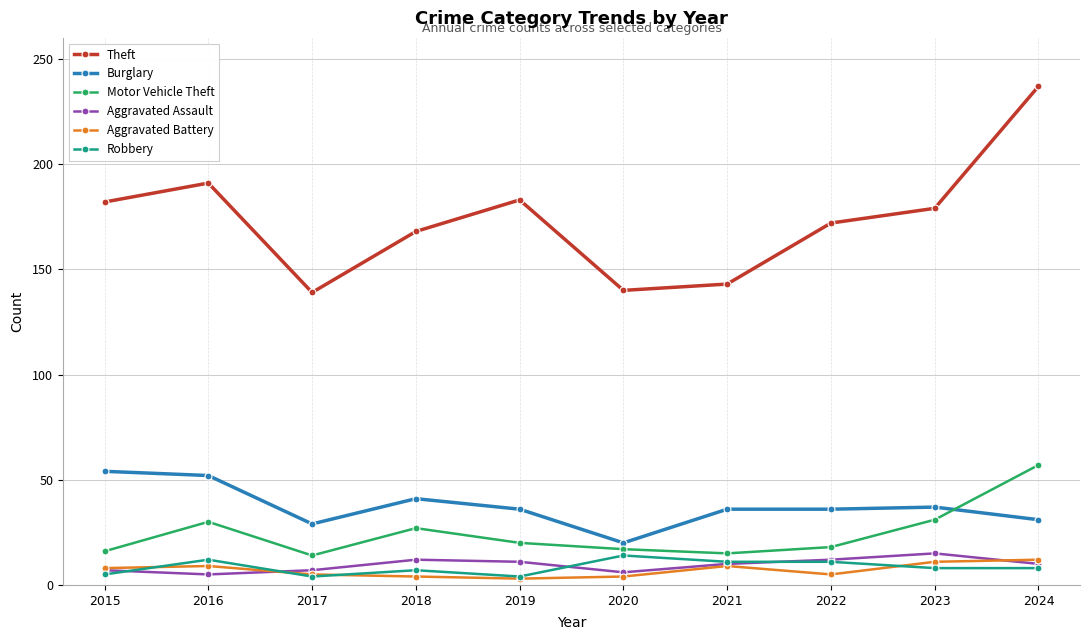

What is the maximum value for Aggravated Battery?

12